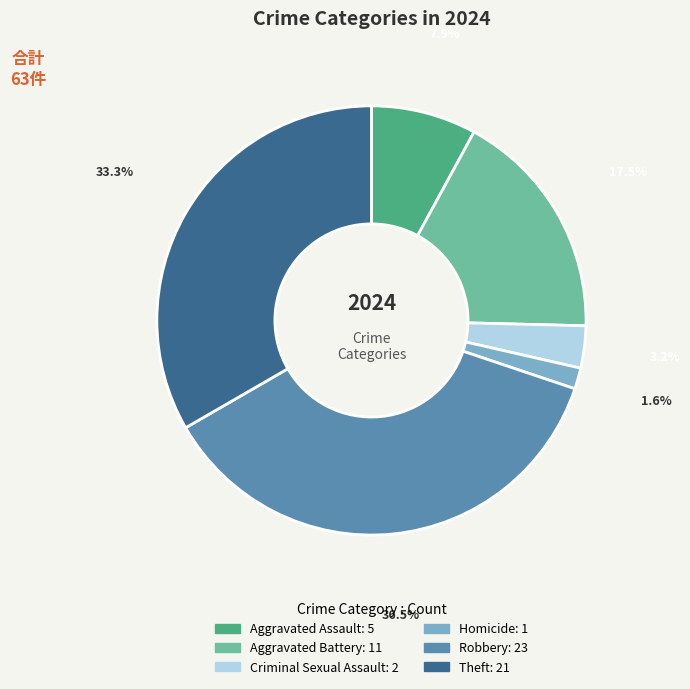

Is there any slice that represents more than half of the pie?

No